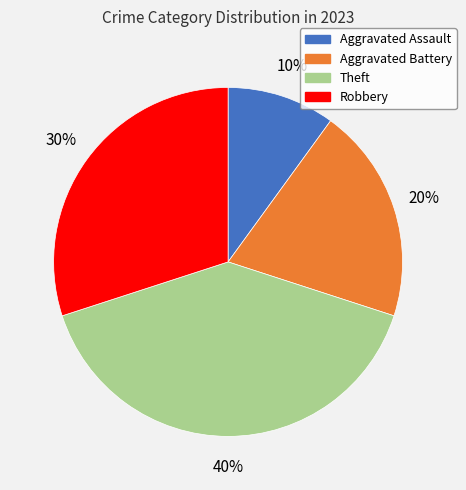

Count the number of slices in the pie.

4